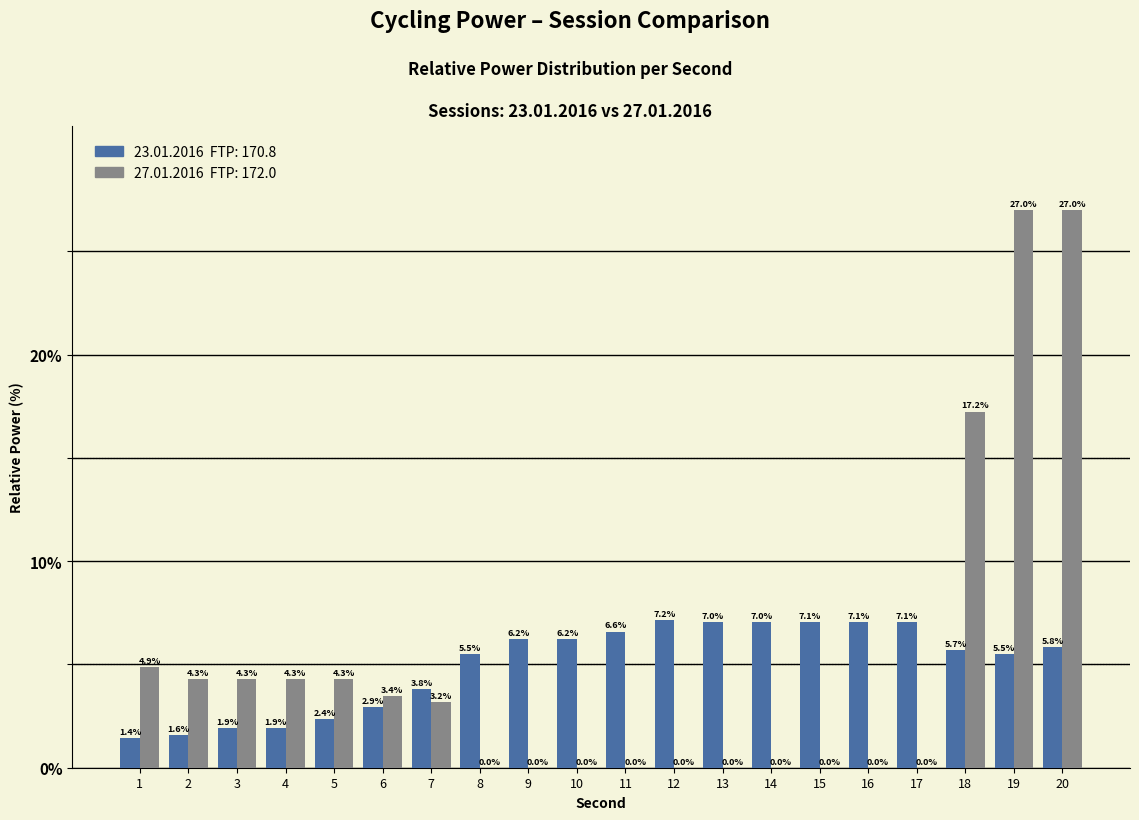

At which category is the sum across all series the highest?

20